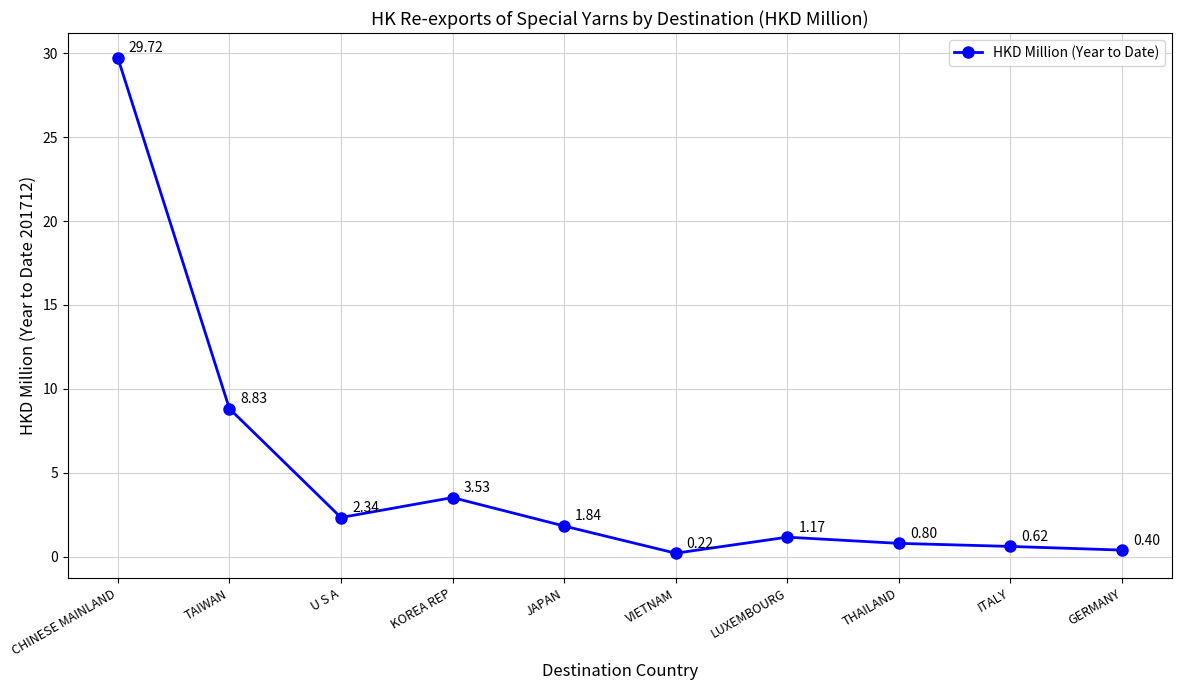

What is the average value?

4.9